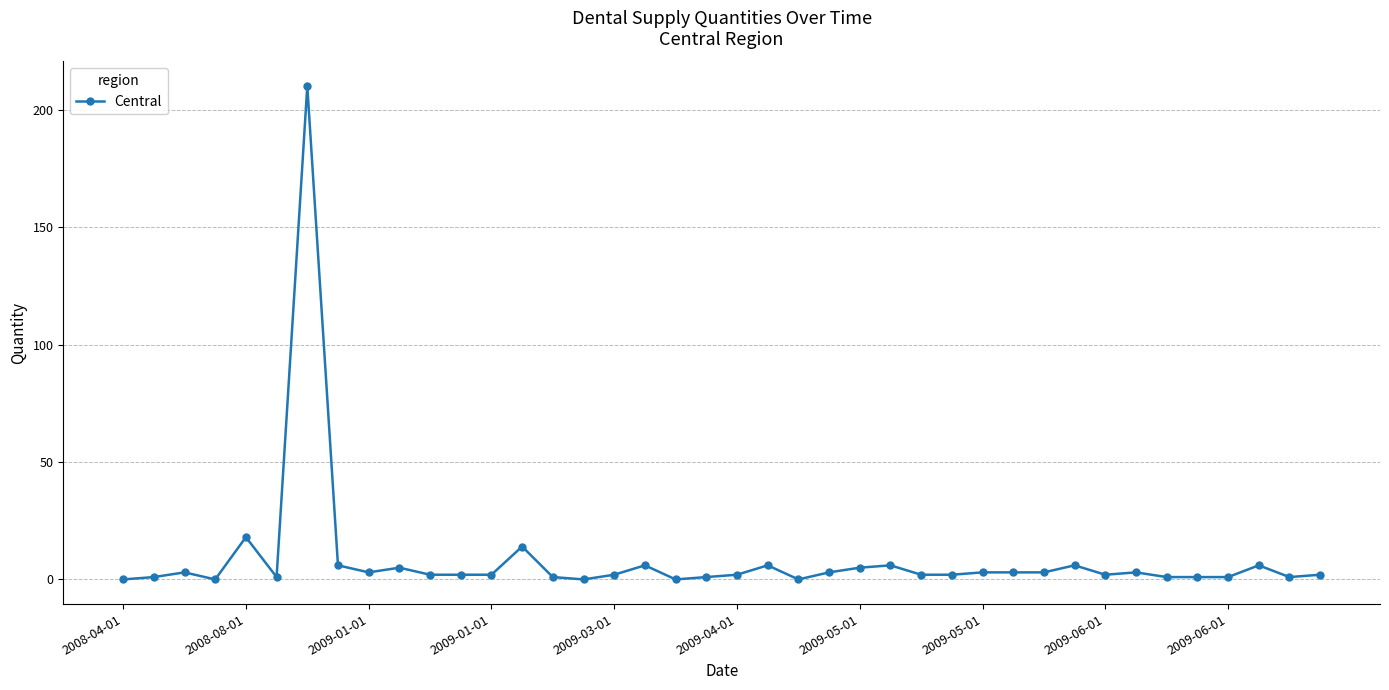

True or false: there are more than 0 points higher than both neighbors.

True